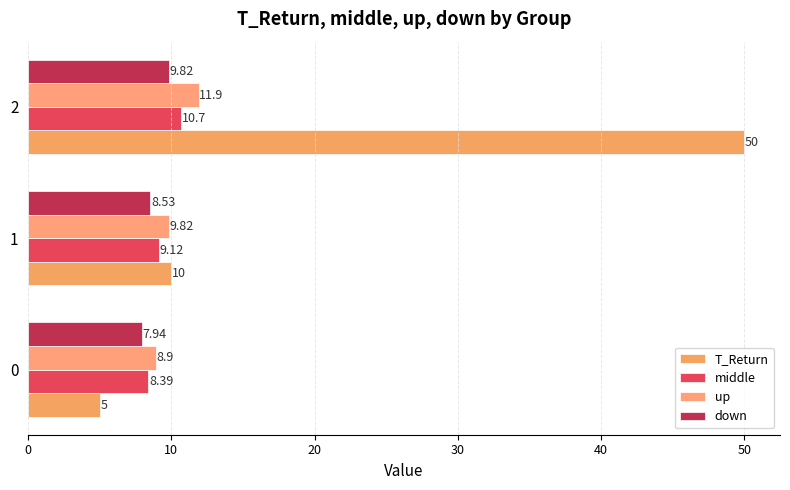

What is the highest value of the down series?

9.8